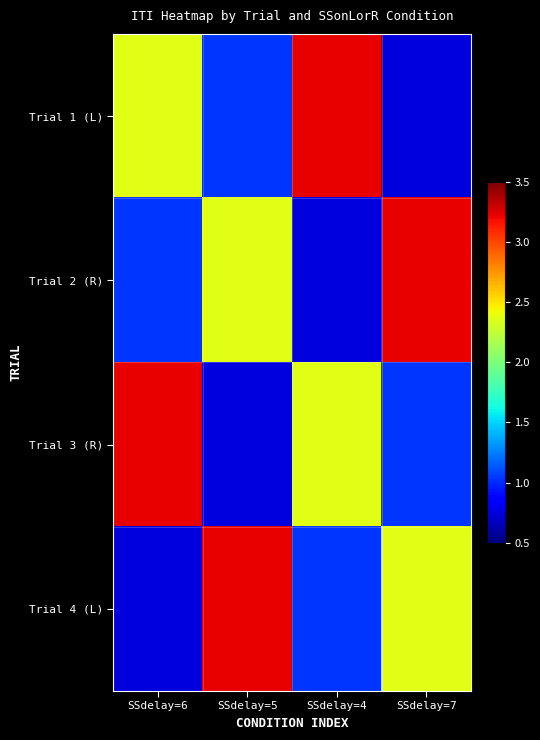

Between SSdelay=7 and SSdelay=6, which is larger?

SSdelay=6